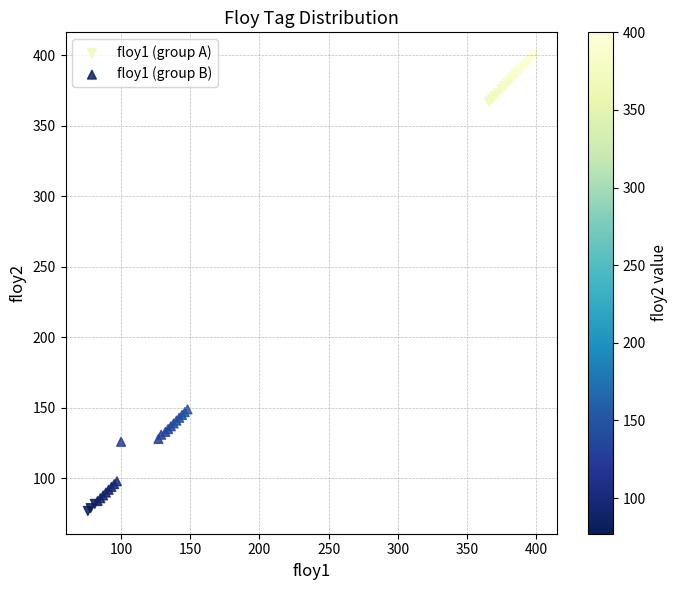

What are all the series names shown in the legend?

floy1 (group A), floy1 (group B)